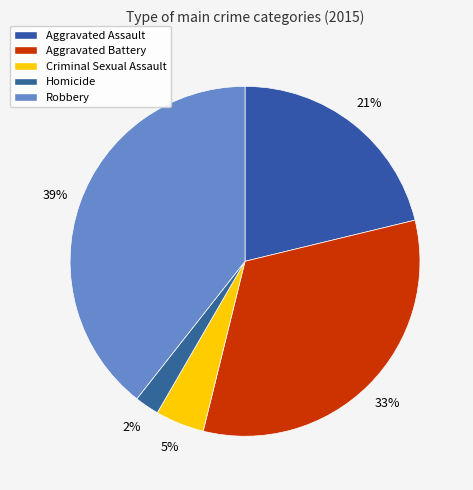

Which has a higher value, Robbery or Homicide?

Robbery